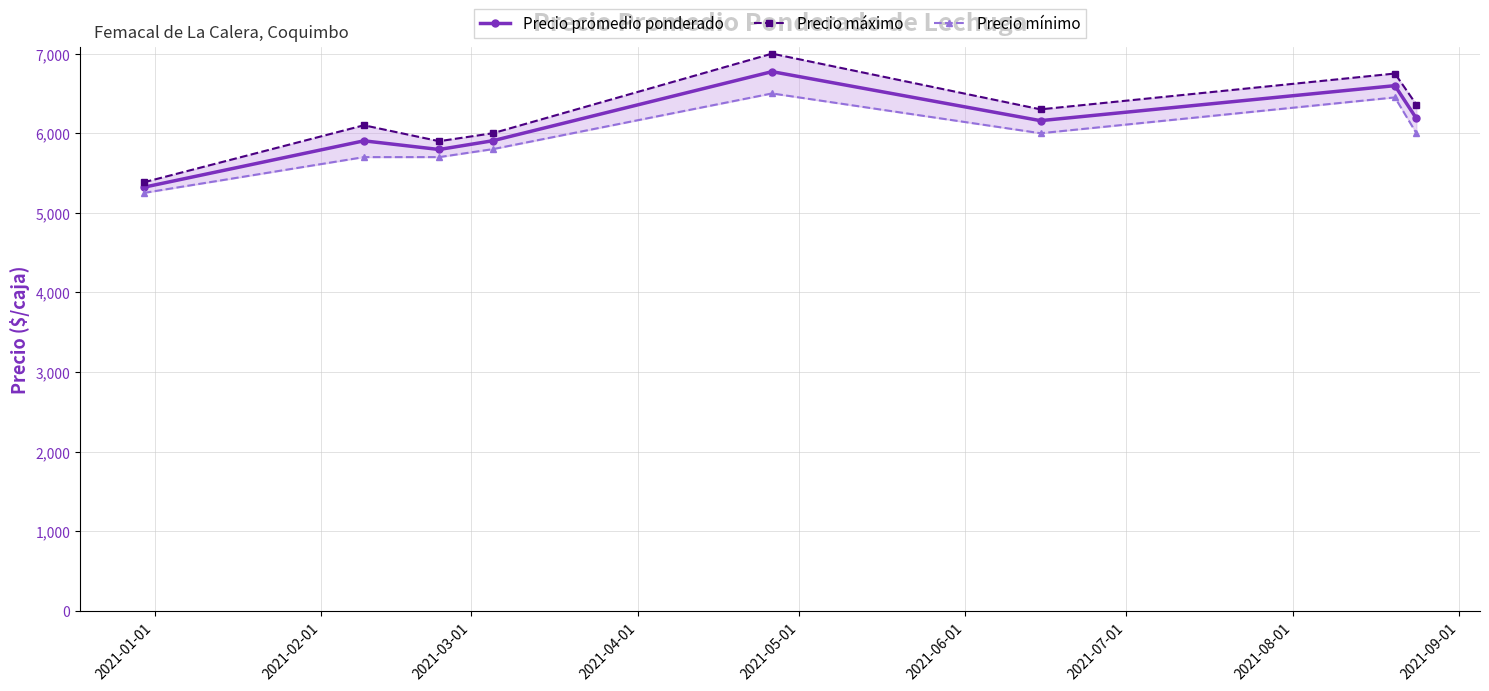

What is the maximum value for Precio promedio ponderado?

6773.8